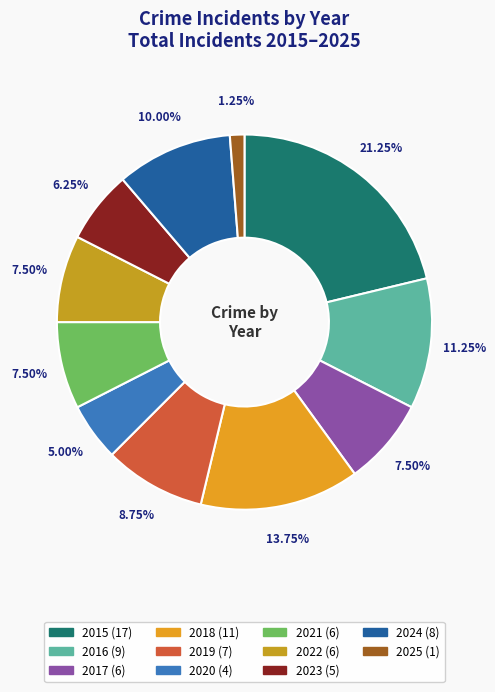

Is the sum of 2022 and 2020 greater than half?

No